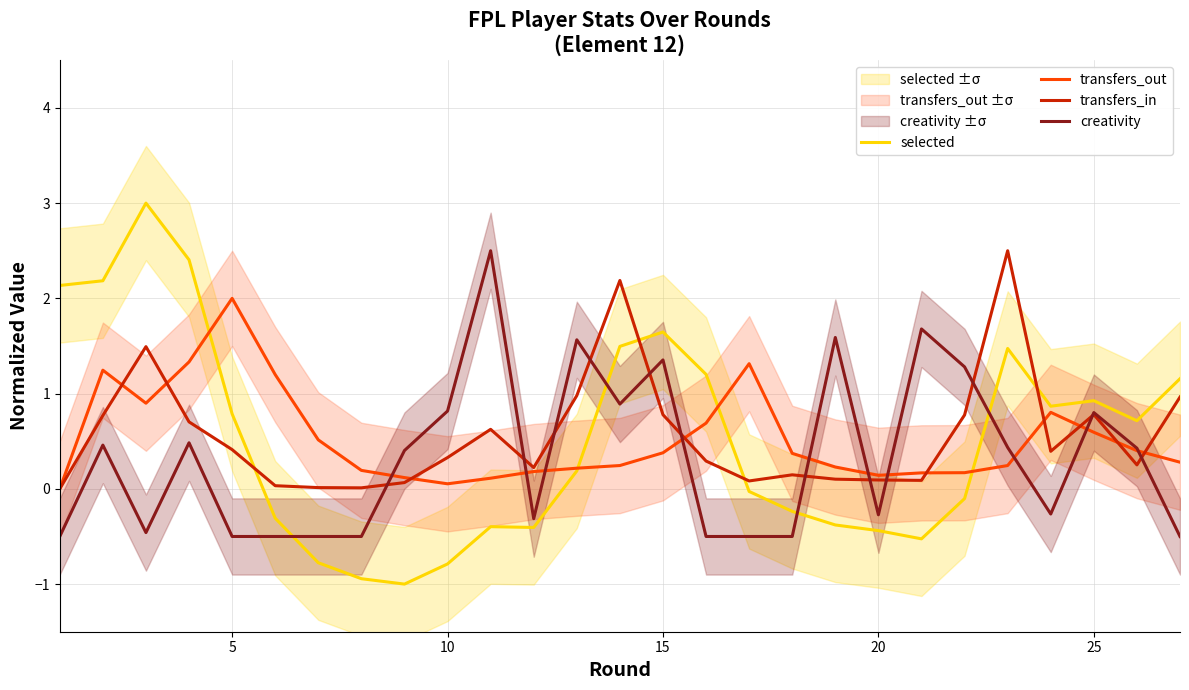

What is the sum of all selected values?

13.9